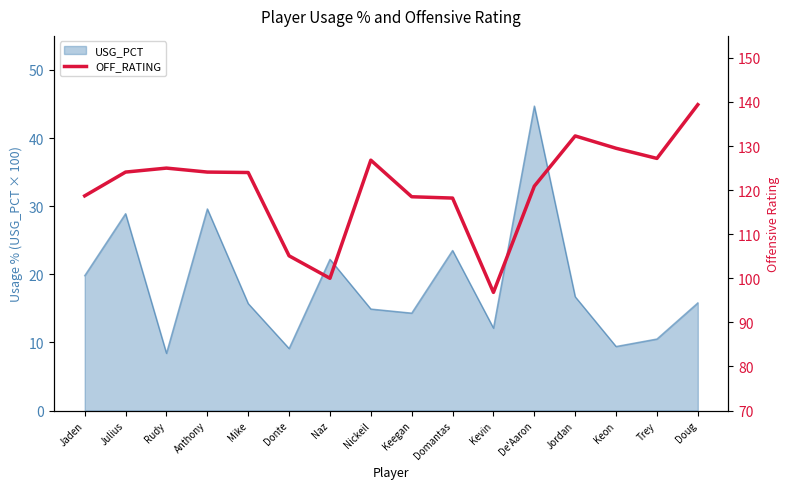

What is the value of the 9th point from the left?

118.5